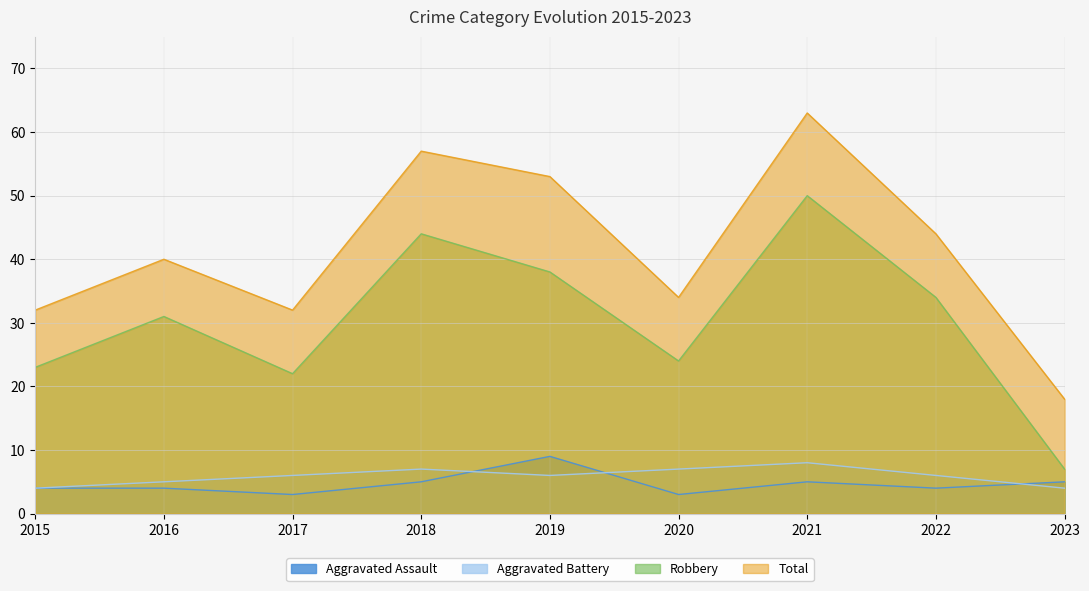

Which series has the widest spread of values?

Total